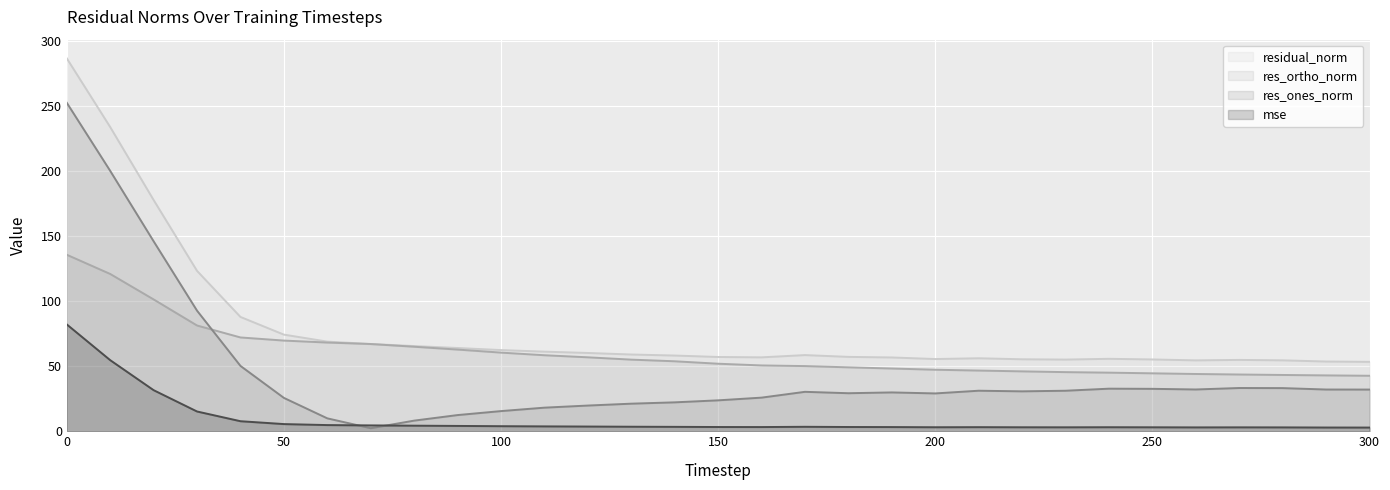

What is the approximate value of mse at 160?

3.2